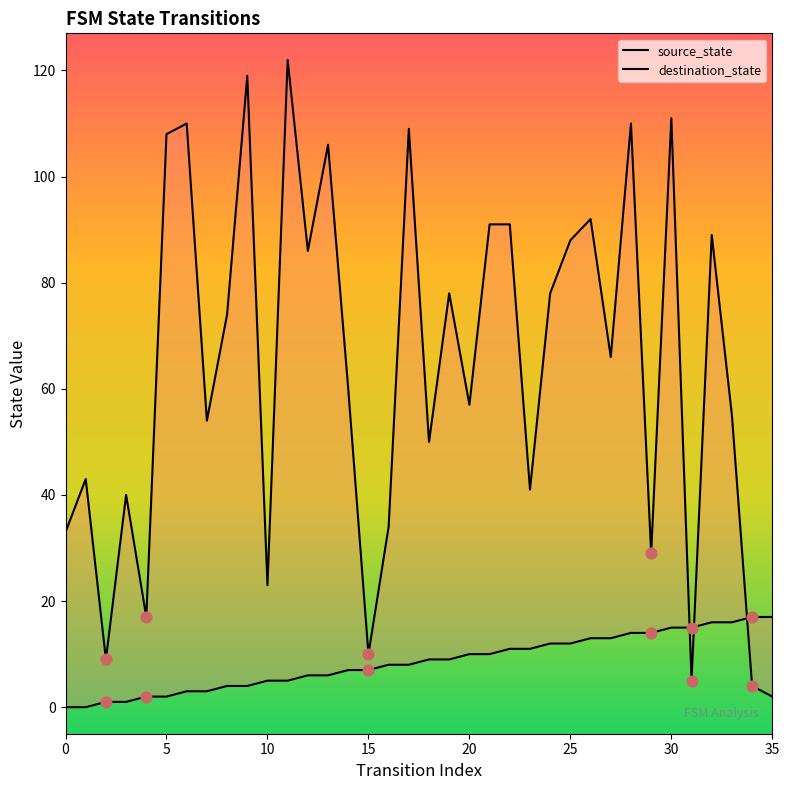

Is the value of source_state at 19 greater than the value of destination_state at 15?

No